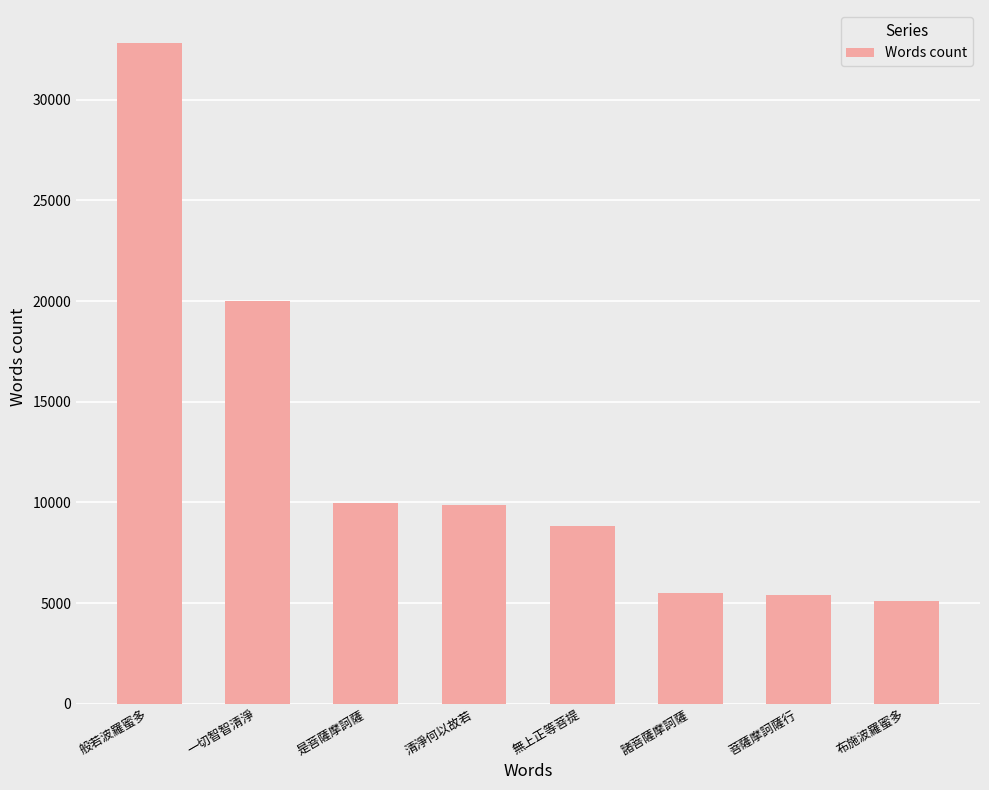

What is the greatest value displayed?

32814